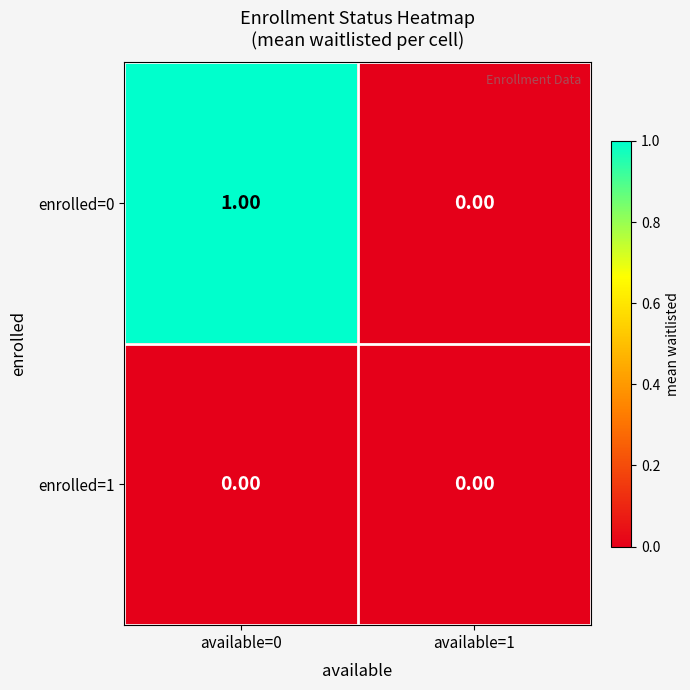

Count the number of data series in this chart.

2